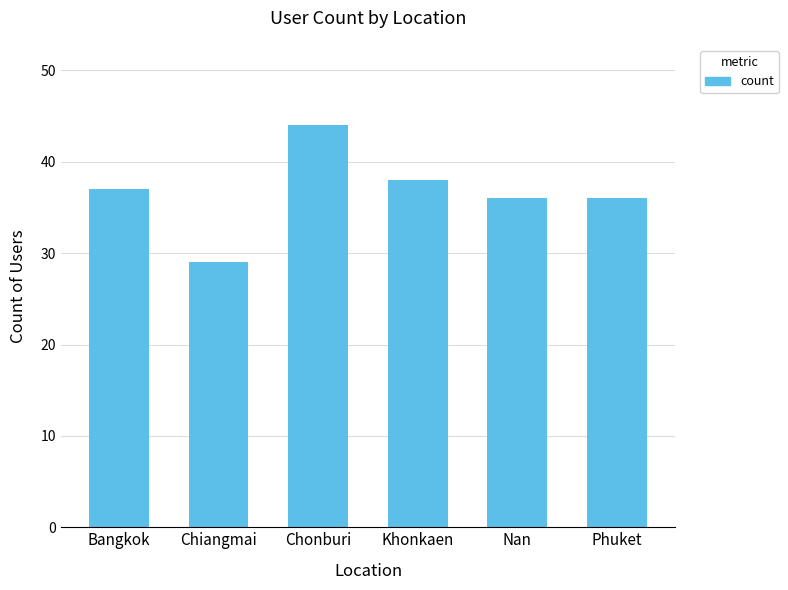

What is the smallest value displayed?

29